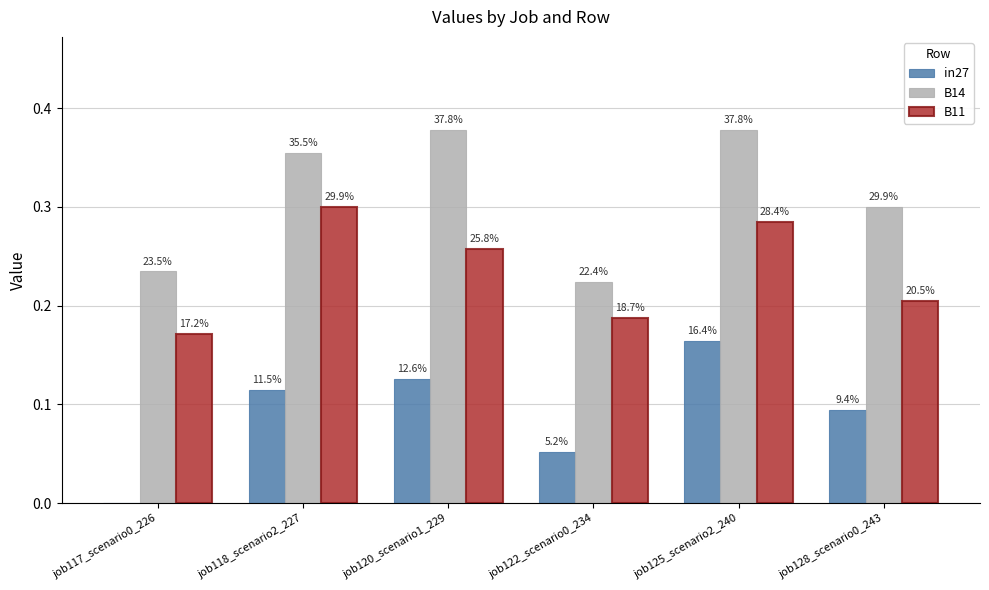

Reading left to right, what are all the values shown in this chart?

in27: job117_scenario0_226=0.0	job118_scenario2_227=0.1	job120_scenario1_229=0.1	job122_scenario0_234=0.1	job125_scenario2_240=0.2	job128_scenario0_243=0.1
B14: job117_scenario0_226=0.2	job118_scenario2_227=0.4	job120_scenario1_229=0.4	job122_scenario0_234=0.2	job125_scenario2_240=0.4	job128_scenario0_243=0.3
B11: job117_scenario0_226=0.2	job118_scenario2_227=0.3	job120_scenario1_229=0.3	job122_scenario0_234=0.2	job125_scenario2_240=0.3	job128_scenario0_243=0.2